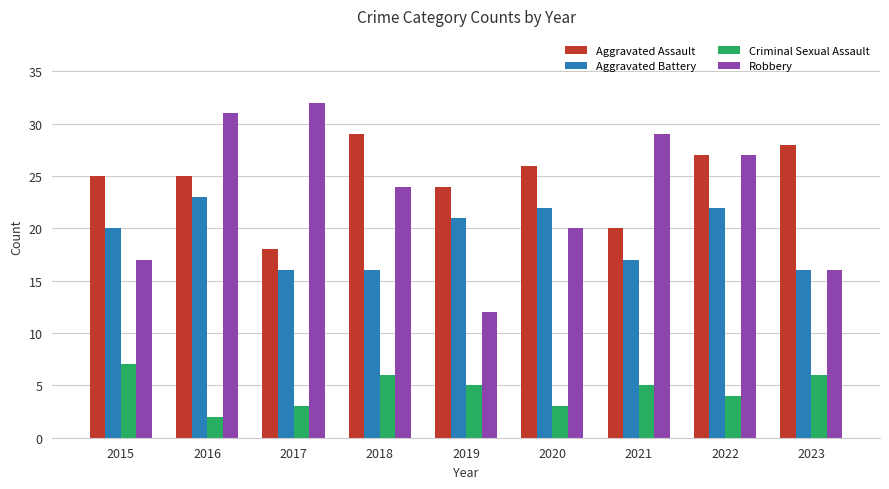

What are all the series names shown in the legend?

Aggravated Assault, Aggravated Battery, Criminal Sexual Assault, Robbery